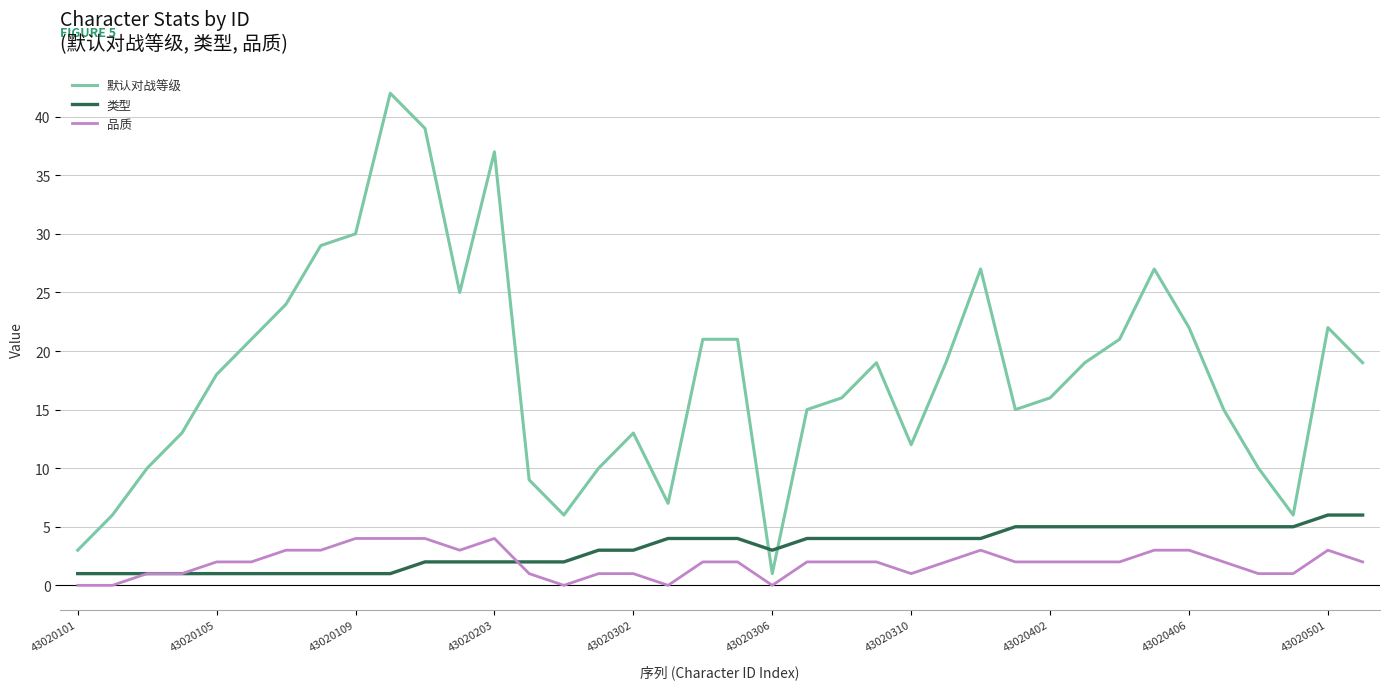

What is the average value of the 品质 series?

2